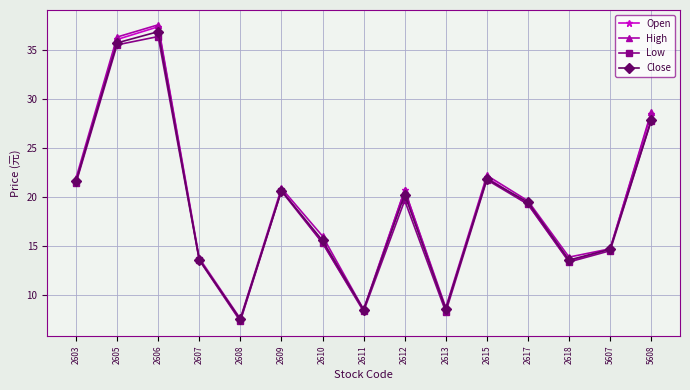

What is the sum of all High values?

291.0